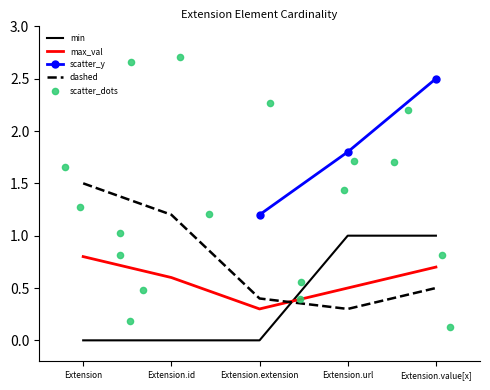

Which series has the largest total across all categories?

scatter_y